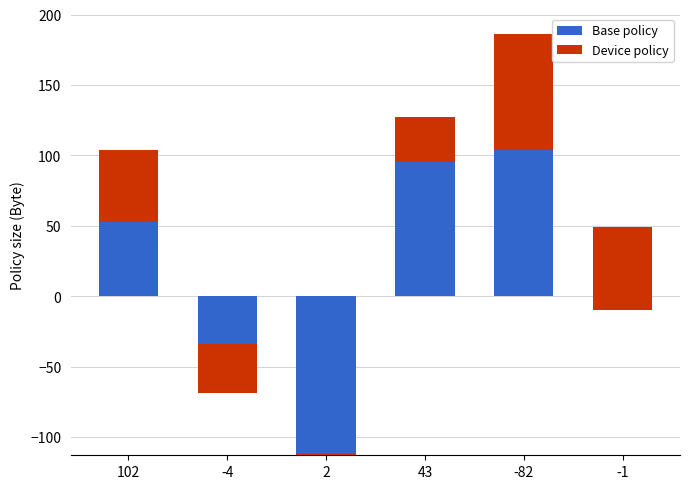

Is it true that Device policy equals 25 at 102?

False